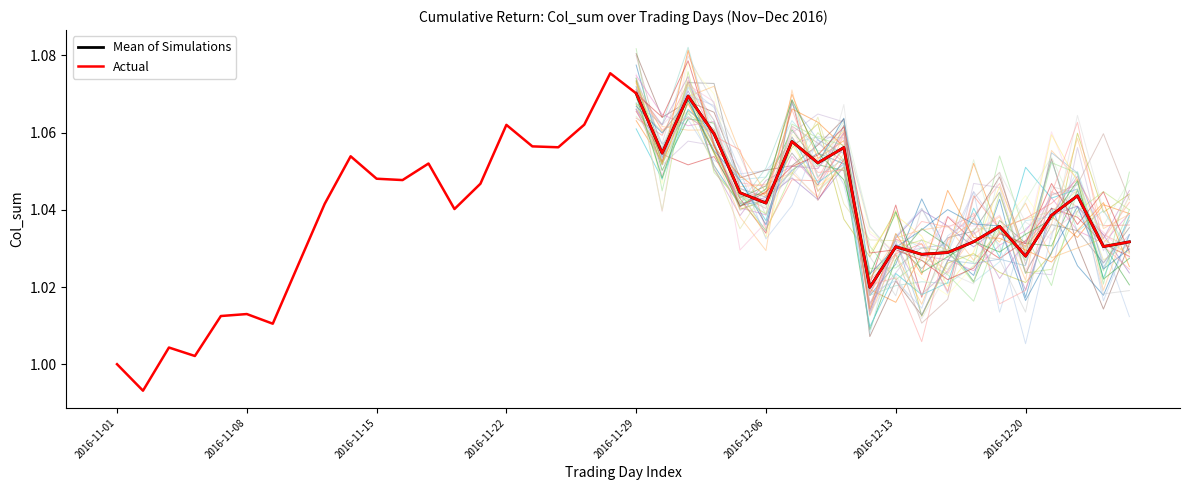

Which has a higher value, 2016-12-12 or 2016-11-18?

2016-11-18